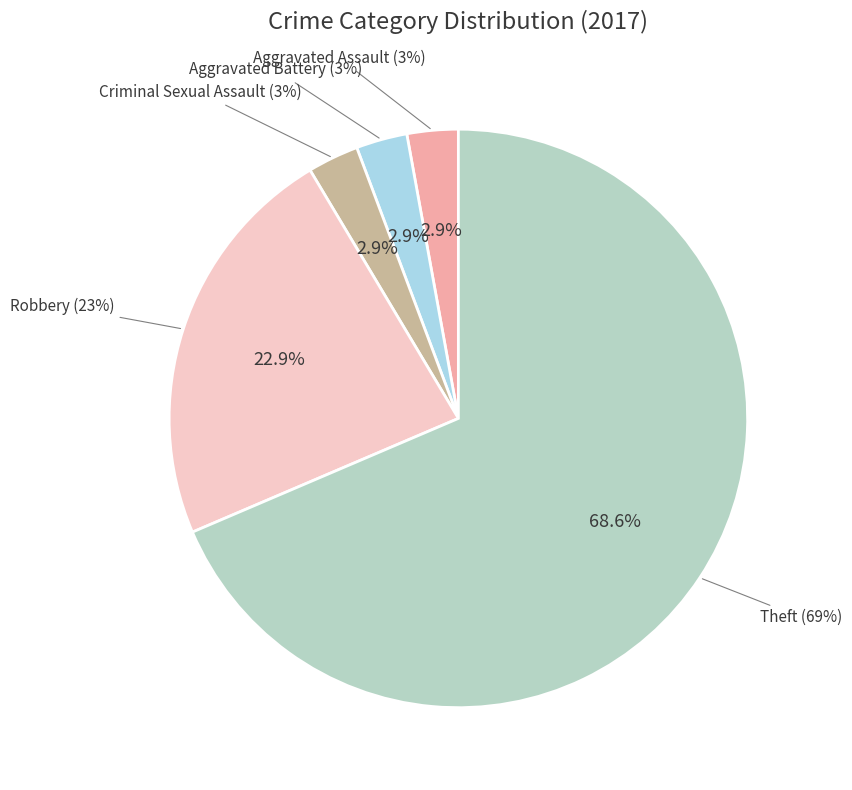

To the nearest percent, what is the difference between the Theft and Aggravated Assault slice percentages?

66%